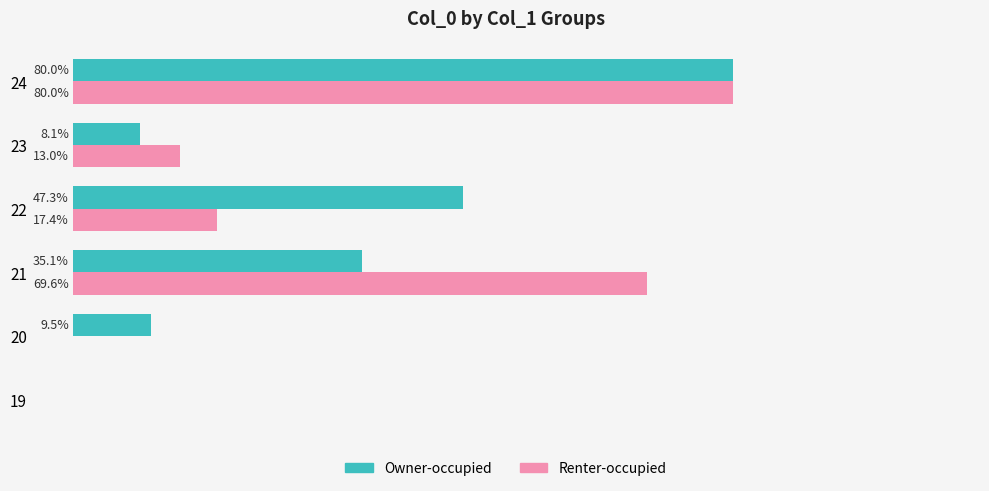

Which series changed the most between 19 and 22?

Owner-occupied